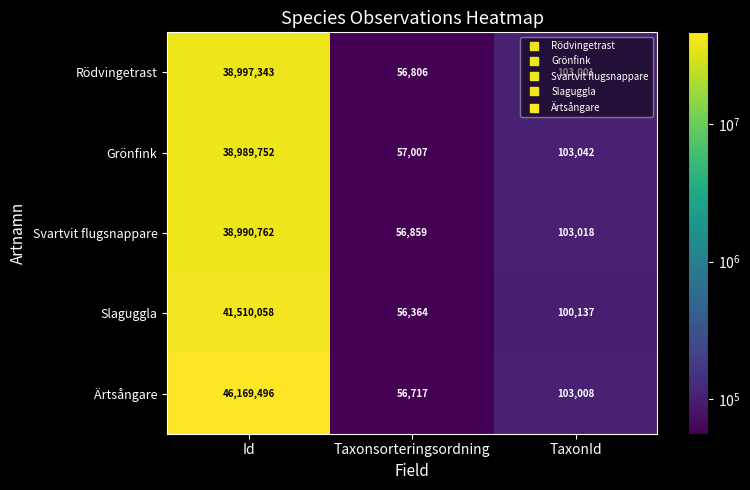

Is it true that Slaguggla equals 175340 at TaxonId?

False